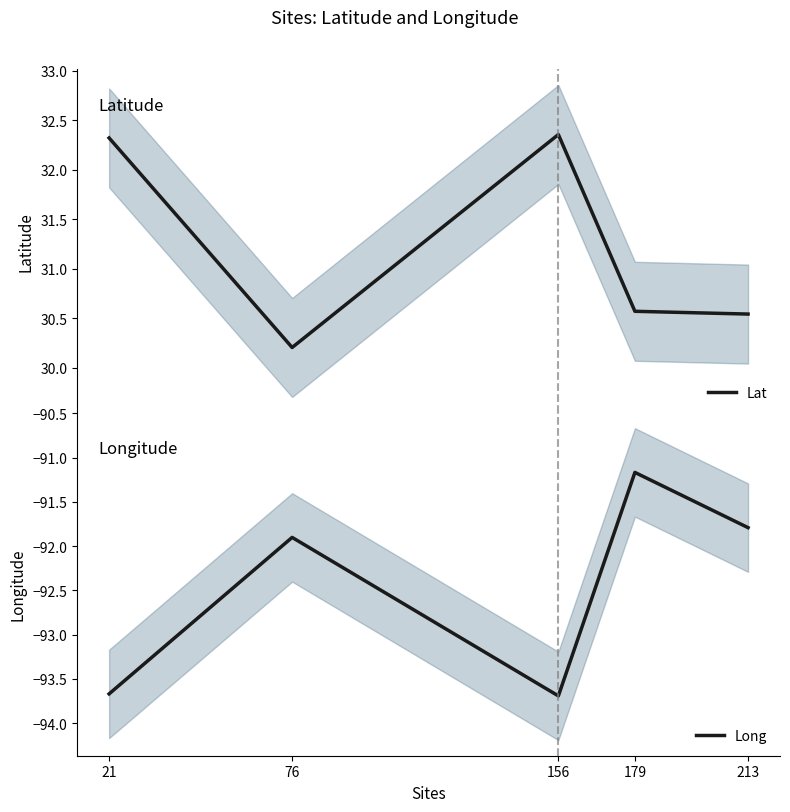

True or false: Lat and Long intersect in this chart.

False